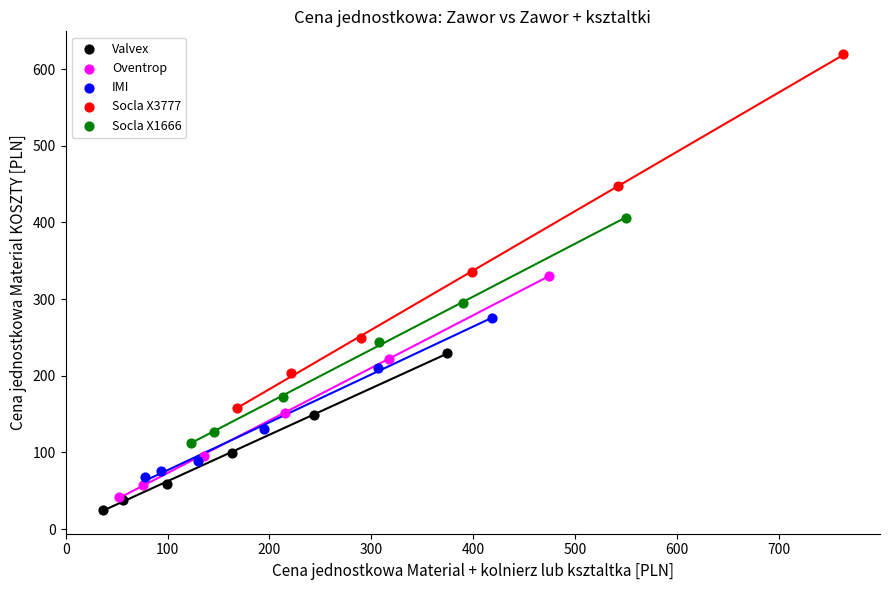

What are all the series names shown in the legend?

Valvex, Oventrop, IMI, Socla X3777, Socla X1666